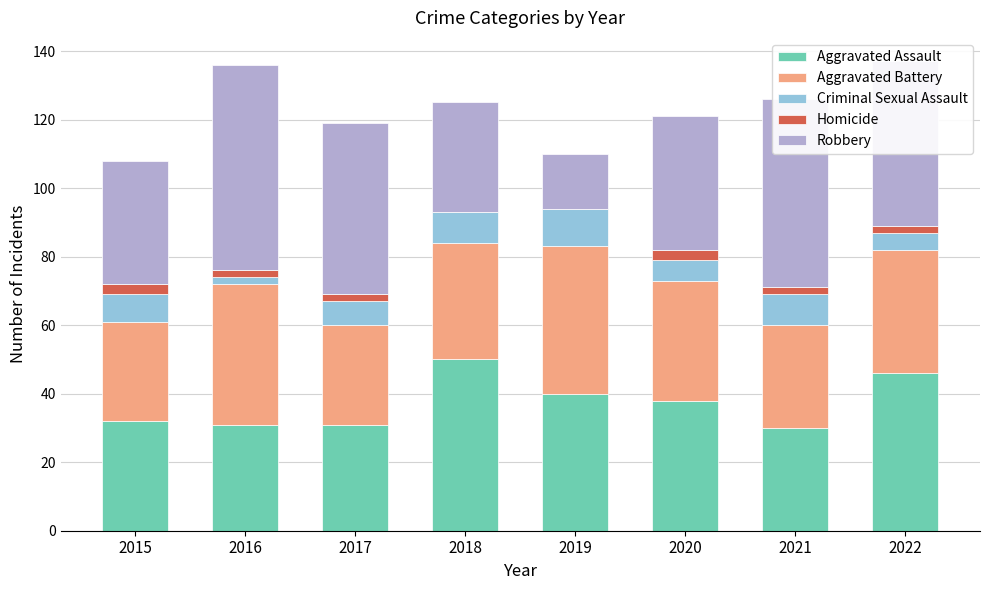

What is the total value across all series at 2020?

121